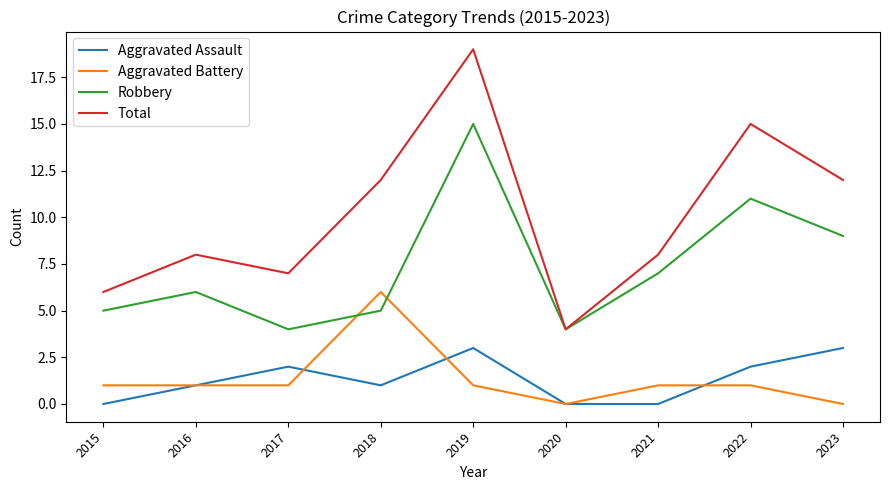

At how many categories does at least one series exceed 14?

2